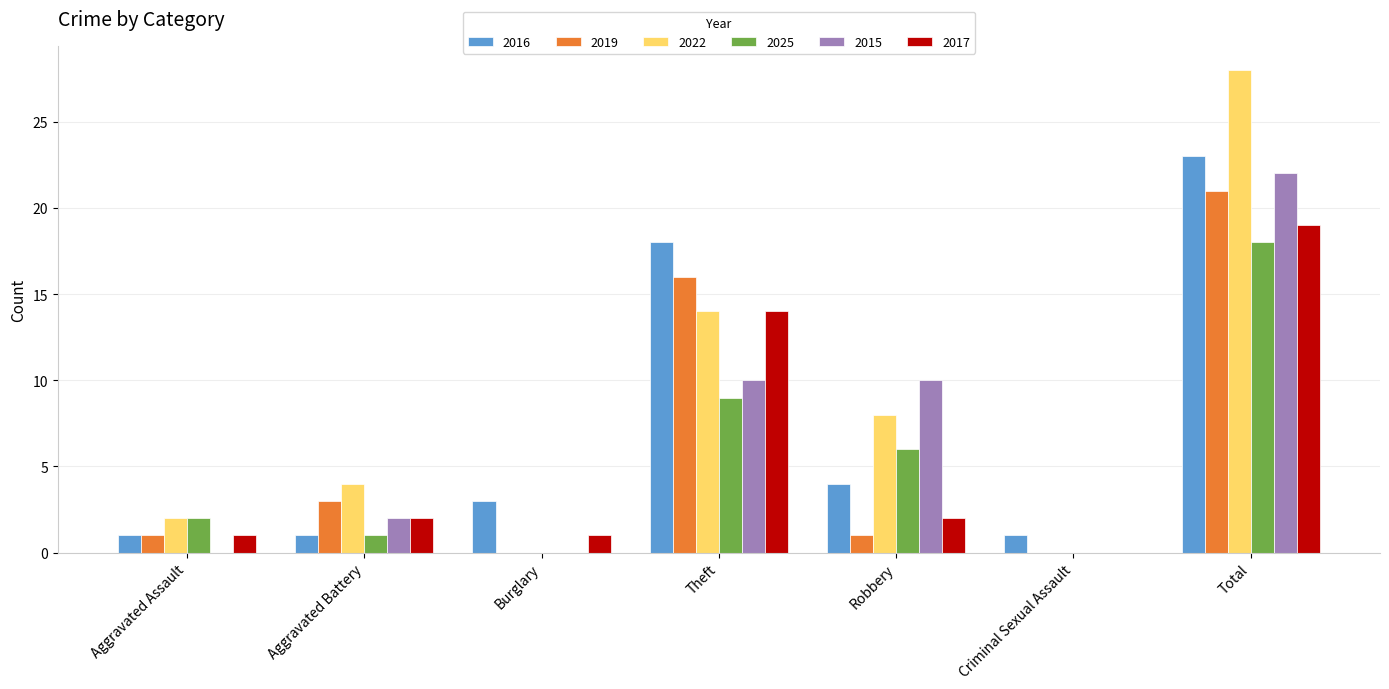

The value of 2019 at Criminal Sexual Assault is -9. True or false?

False